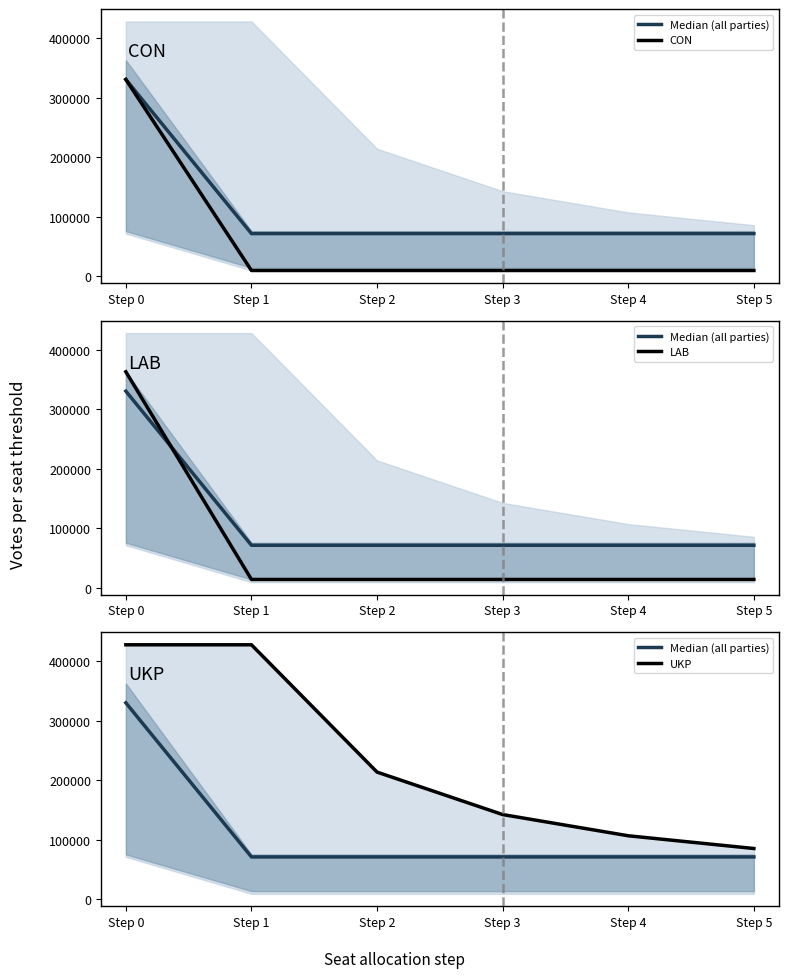

Which series changed the most between Step 0 and Step 1?

LAB